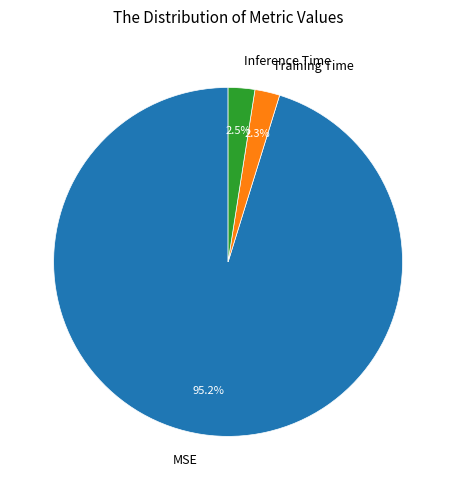

Which has a higher value, Training Time or MSE?

MSE